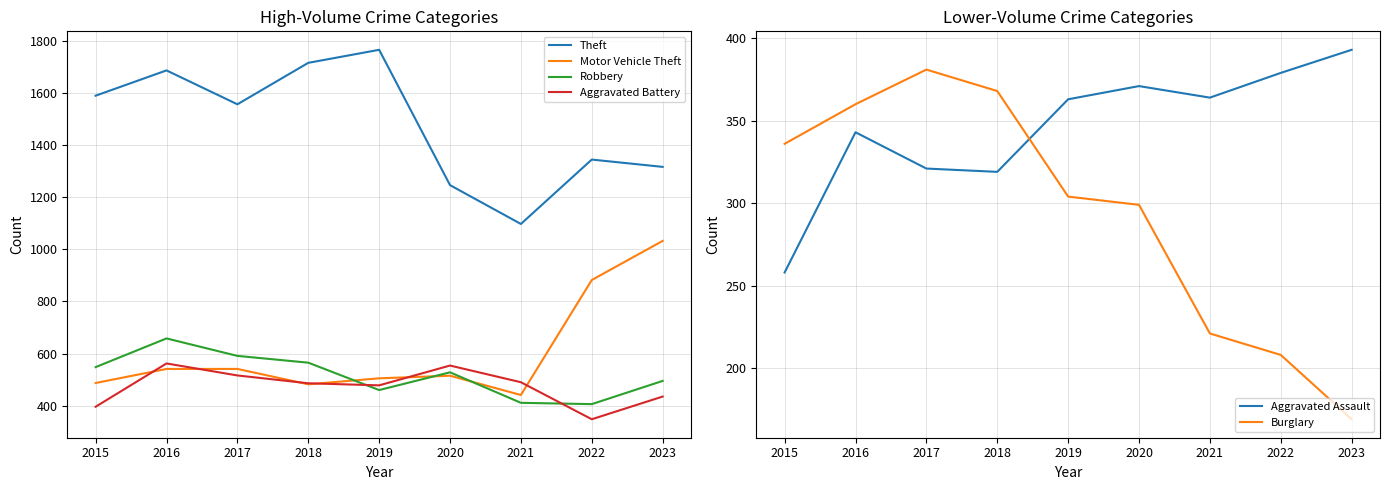

In Aggravated Assault, how many points are lower than both neighbors (excluding endpoints)?

2